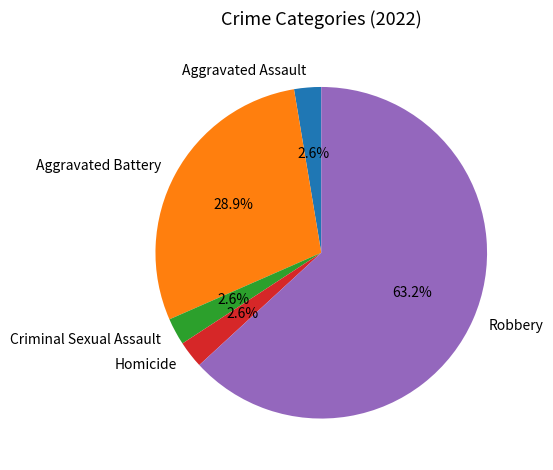

Combined, do Homicide and Robbery account for over 50%?

Yes